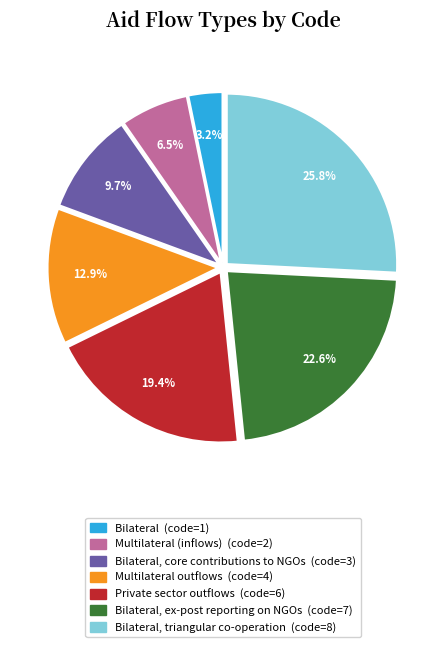

Is there any slice that represents more than half of the pie?

No